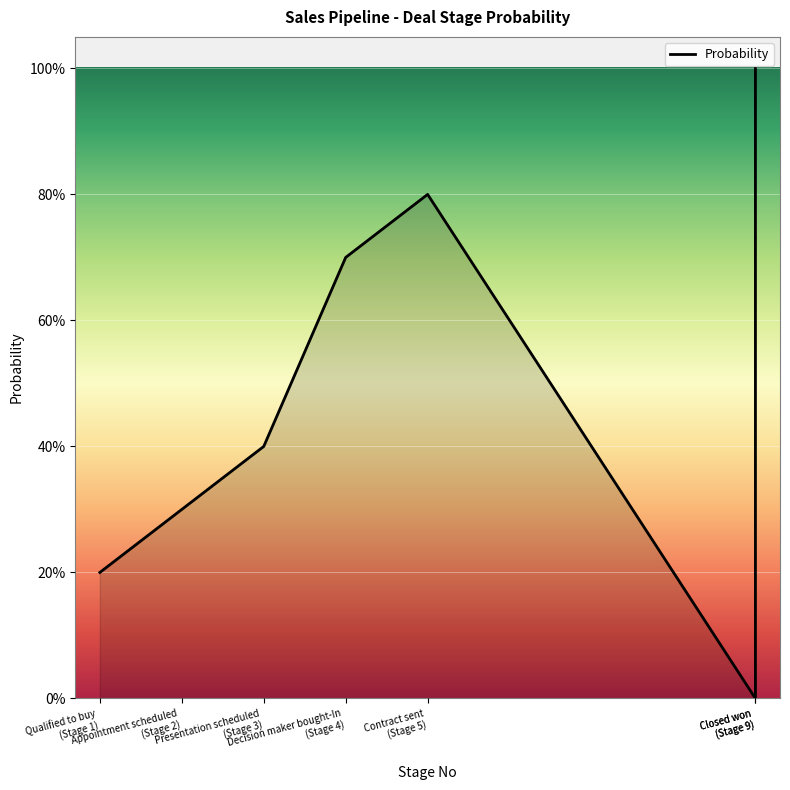

The chart shows a value of 0.2 at Qualified to buy. True or false?

True